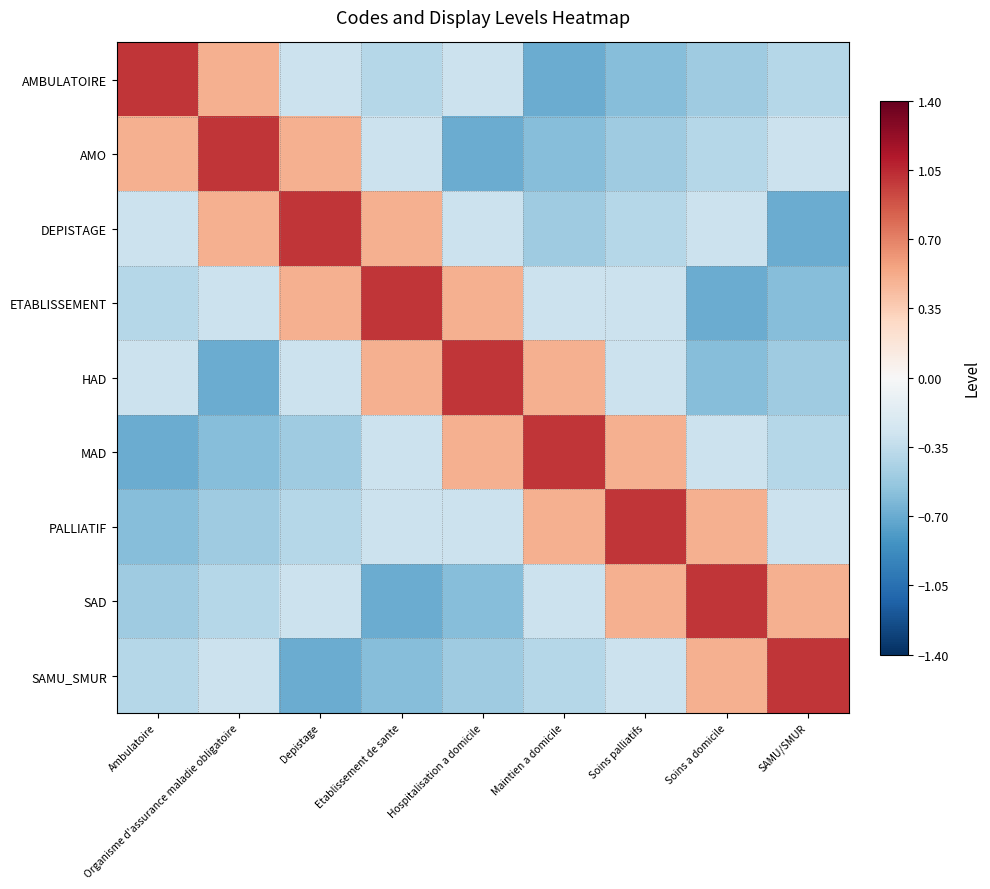

List the series in order of their peak value, highest first.

AMBULATOIRE, AMO, DEPISTAGE, ETABLISSEMENT, HAD, MAD, PALLIATIF, SAD, SAMU_SMUR